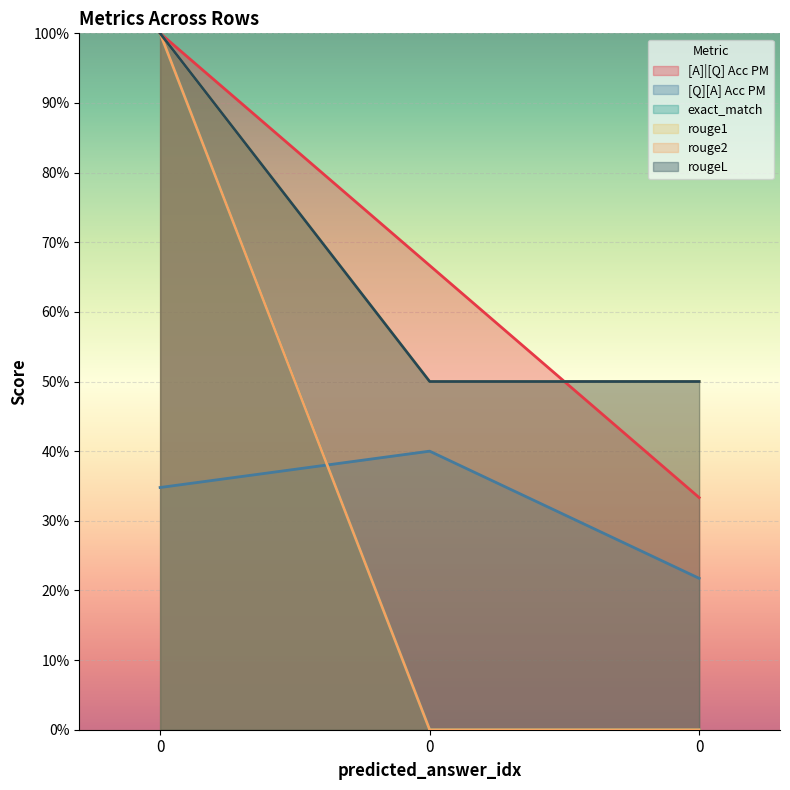

Reading left to right, extract all data points from this chart.

[A]|[Q] Acc PM: 1.0	0.7	0.3
[Q][A] Acc PM: 0.3	0.4	0.2
exact_match: 1.0	0.0	0.0
rouge1: 1.0	0.5	0.5
rouge2: 1.0	0.0	0.0
rougeL: 1.0	0.5	0.5